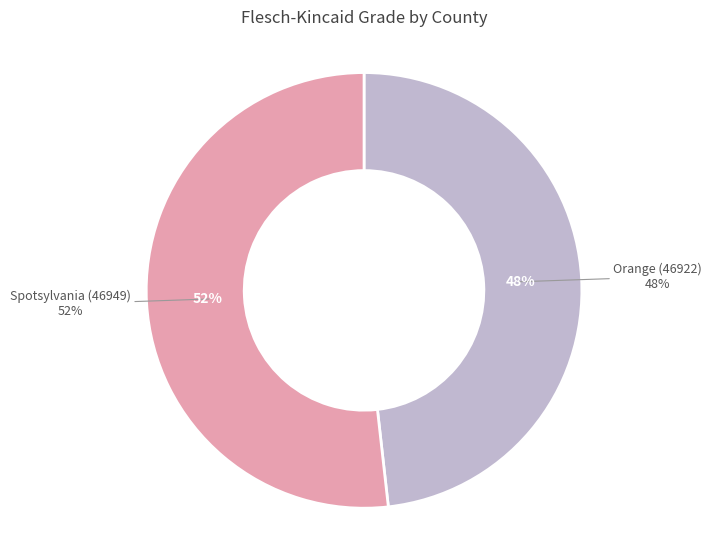

Is Spotsylvania (46949) the majority of the pie?

Yes